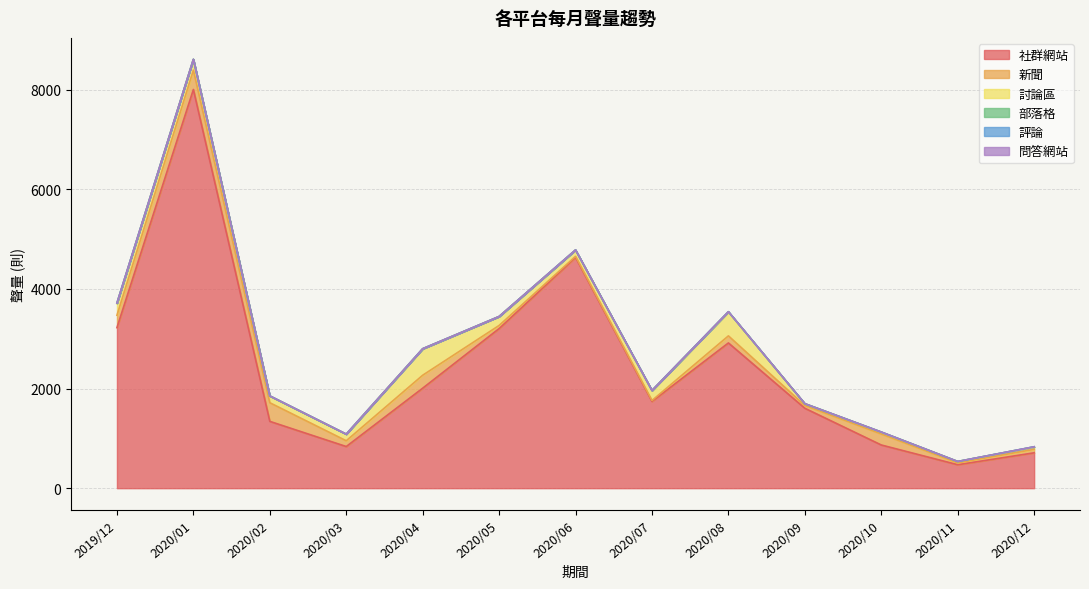

How many data points in 新聞 are above 116?

6